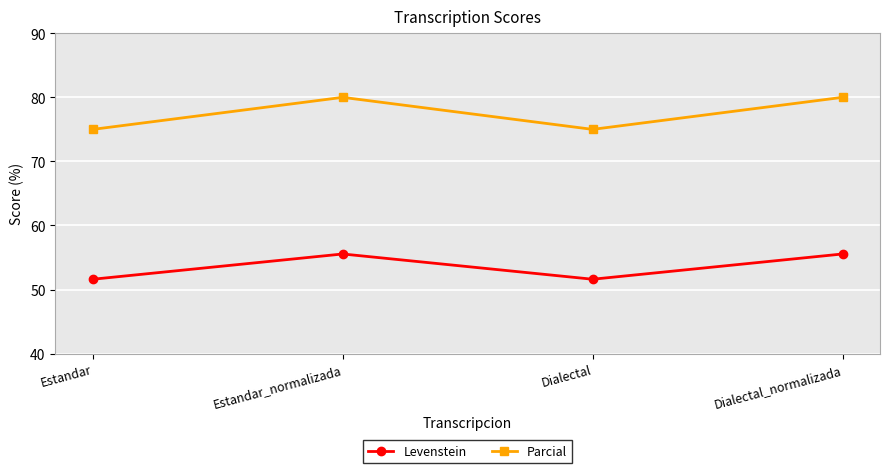

Read the Levenstein value at Estandar.

51.6